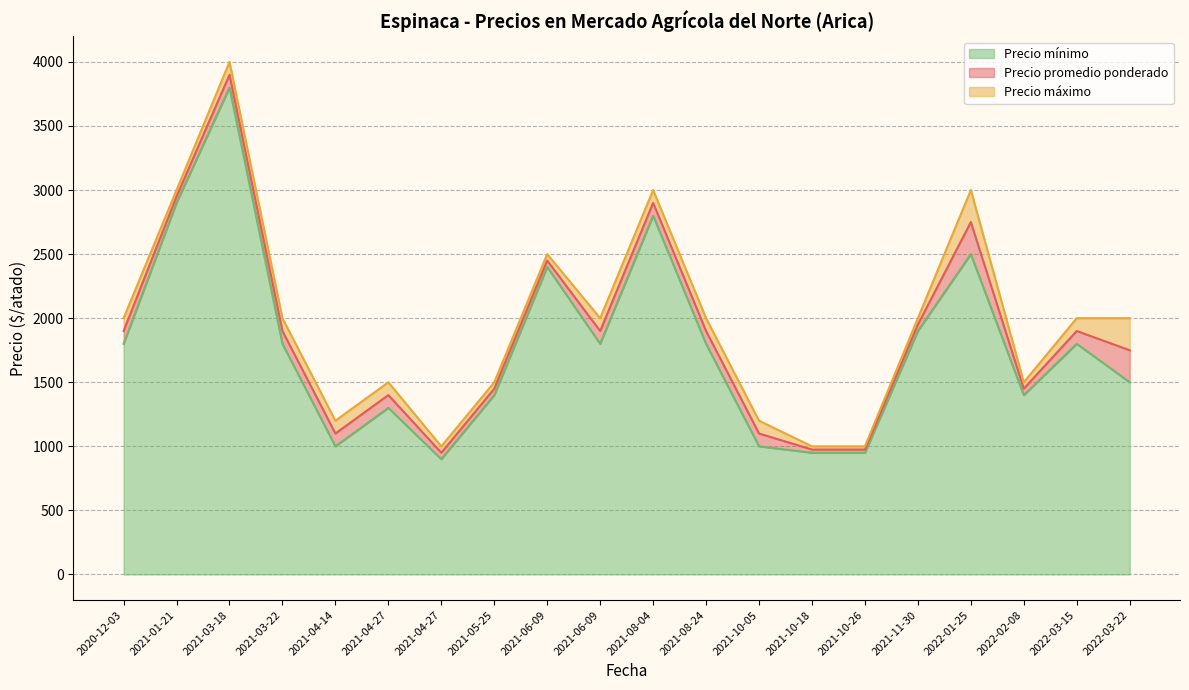

How many categories are shown in the chart?

20